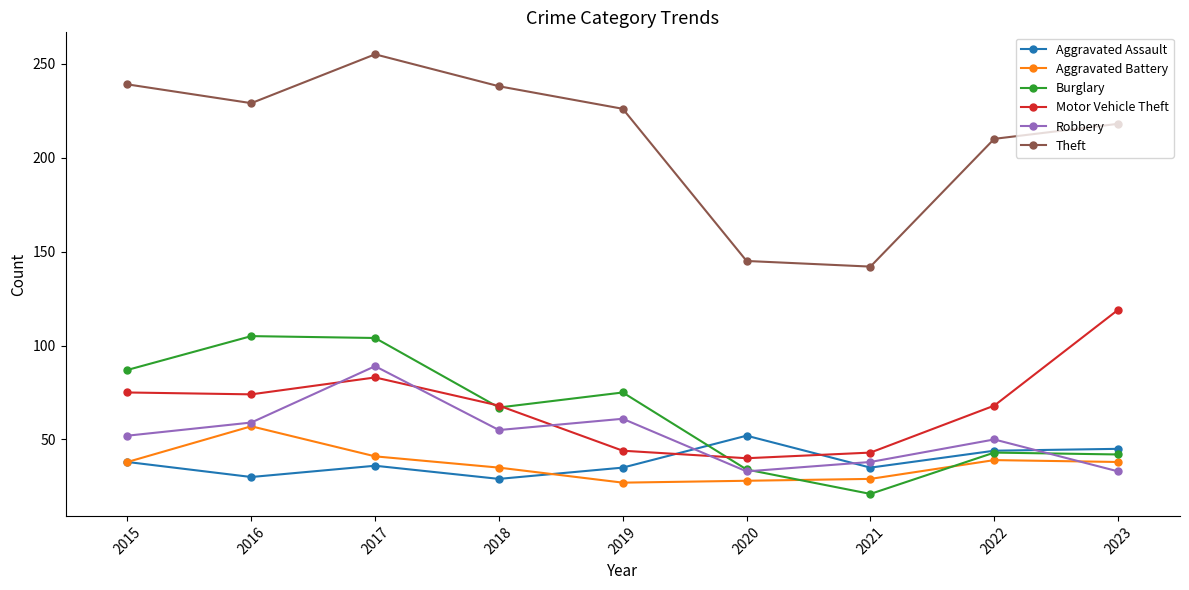

What is the spread (max minus min) of values at 2019?

199